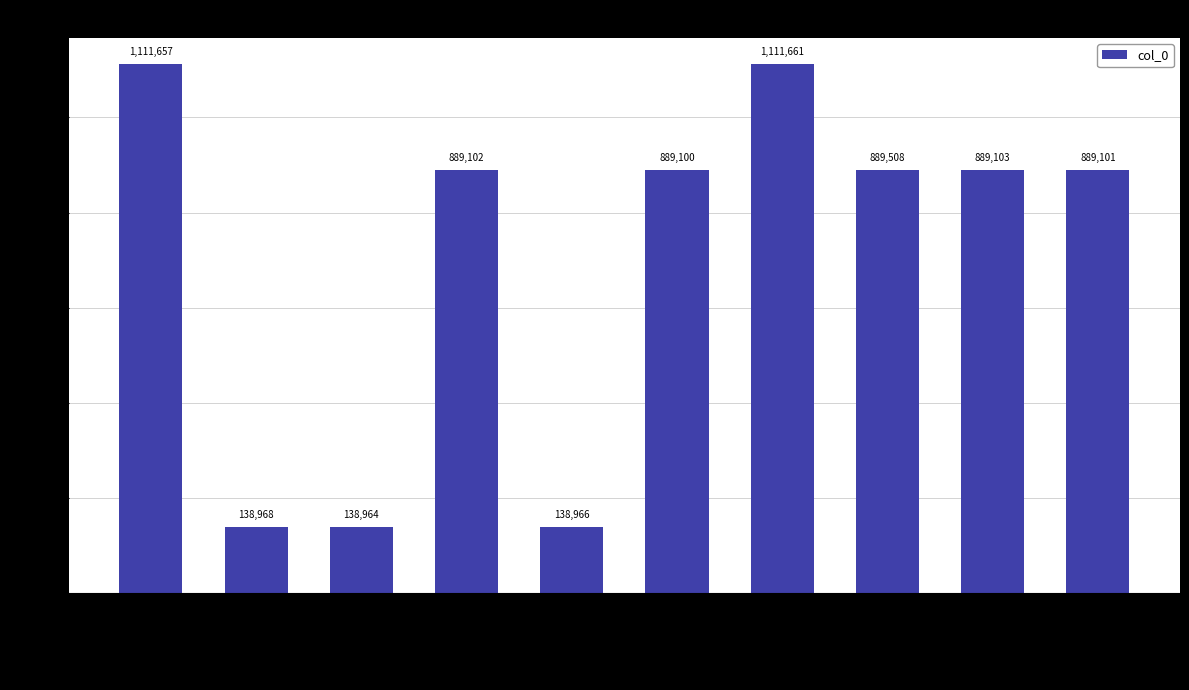

What is the change in value from 和左达功春日即事二首 to 和左达功春日即事二首 其一?

-222554